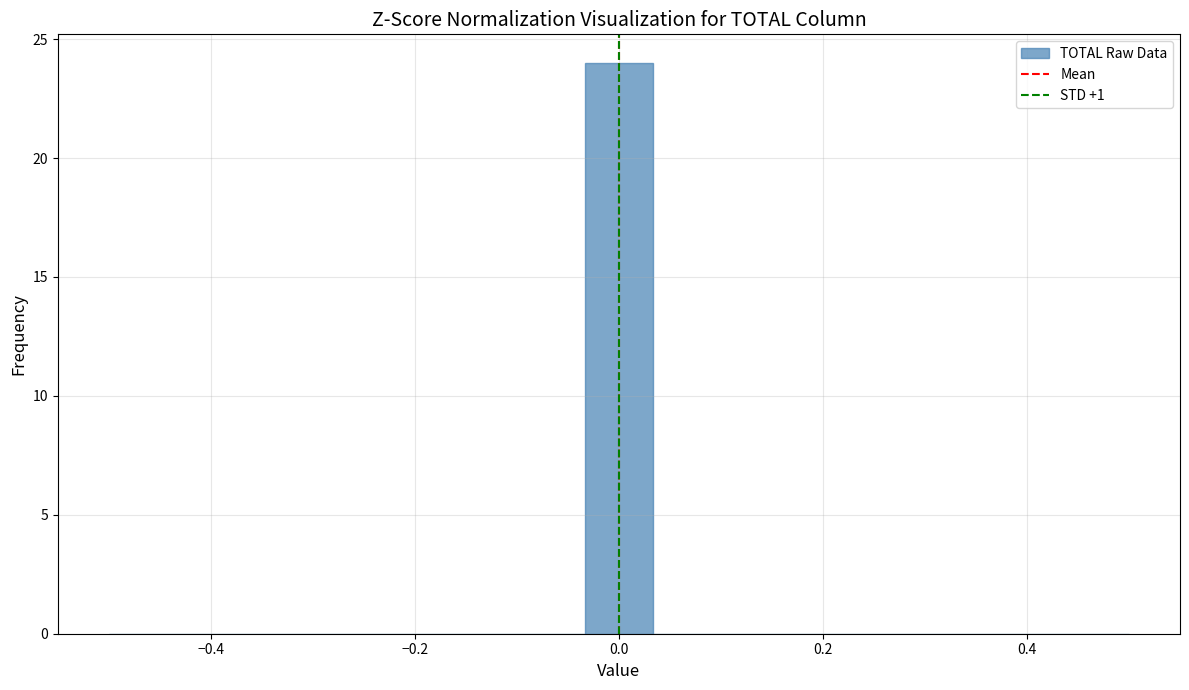

Around what value on the x-axis is the tallest bar? Give the approximate position of its centre, as read against the axis.

0.00